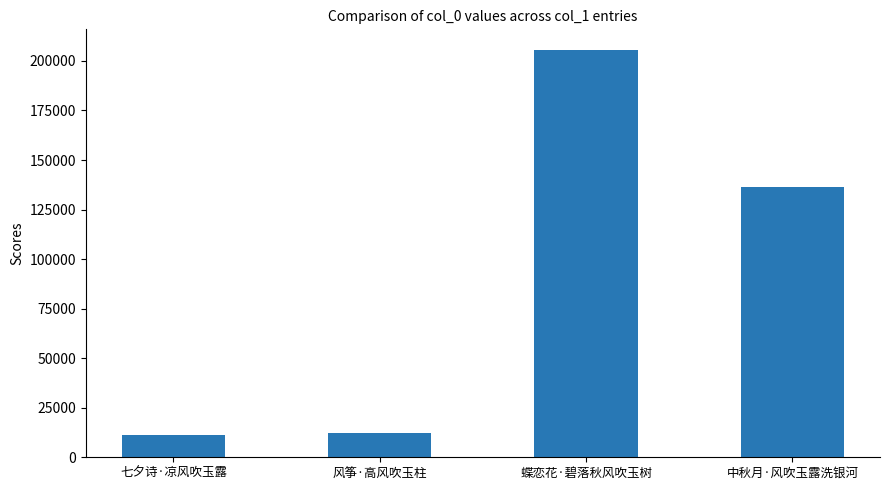

Does the chart contain any negative values?

No